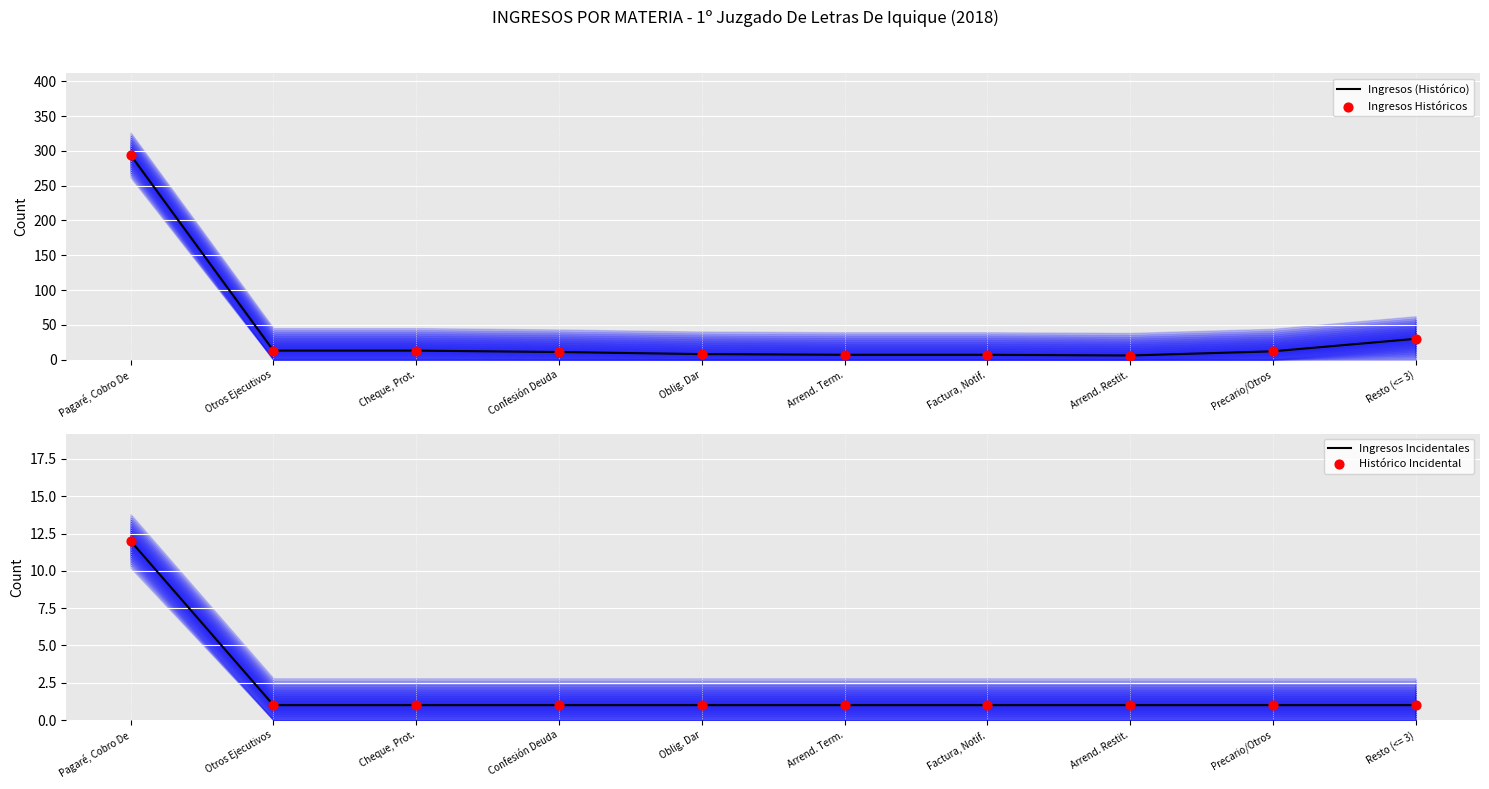

What is the total value across all series at Cheque, Prot.?

28